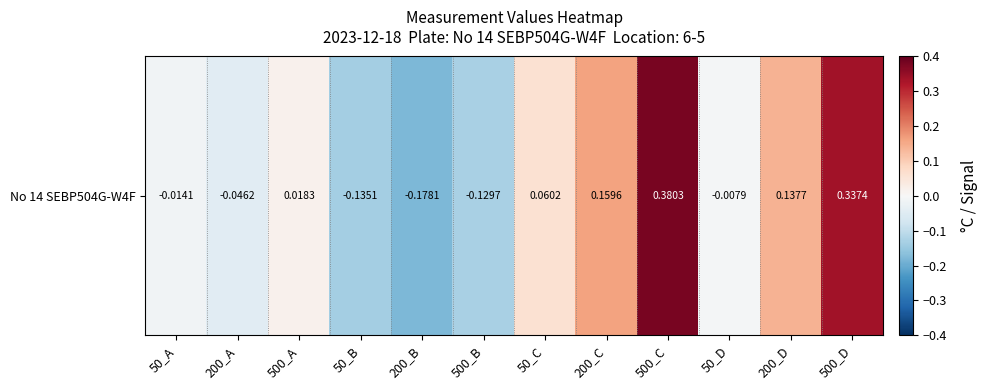

Which label corresponds to the smallest value in the chart?

200_B